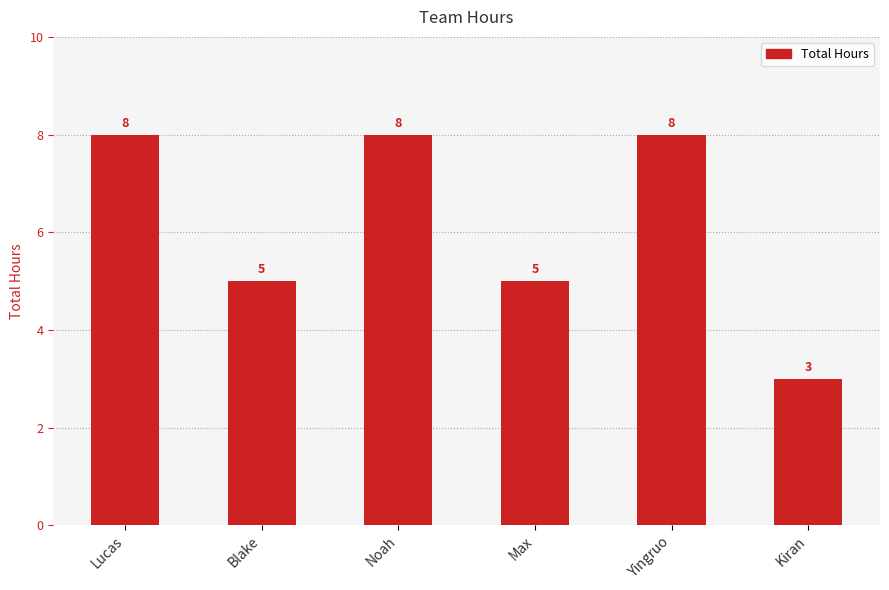

Reading left to right, list all the values displayed in this chart.

Lucas=8	Blake=5	Noah=8	Max=5	Yingruo=8	Kiran=3